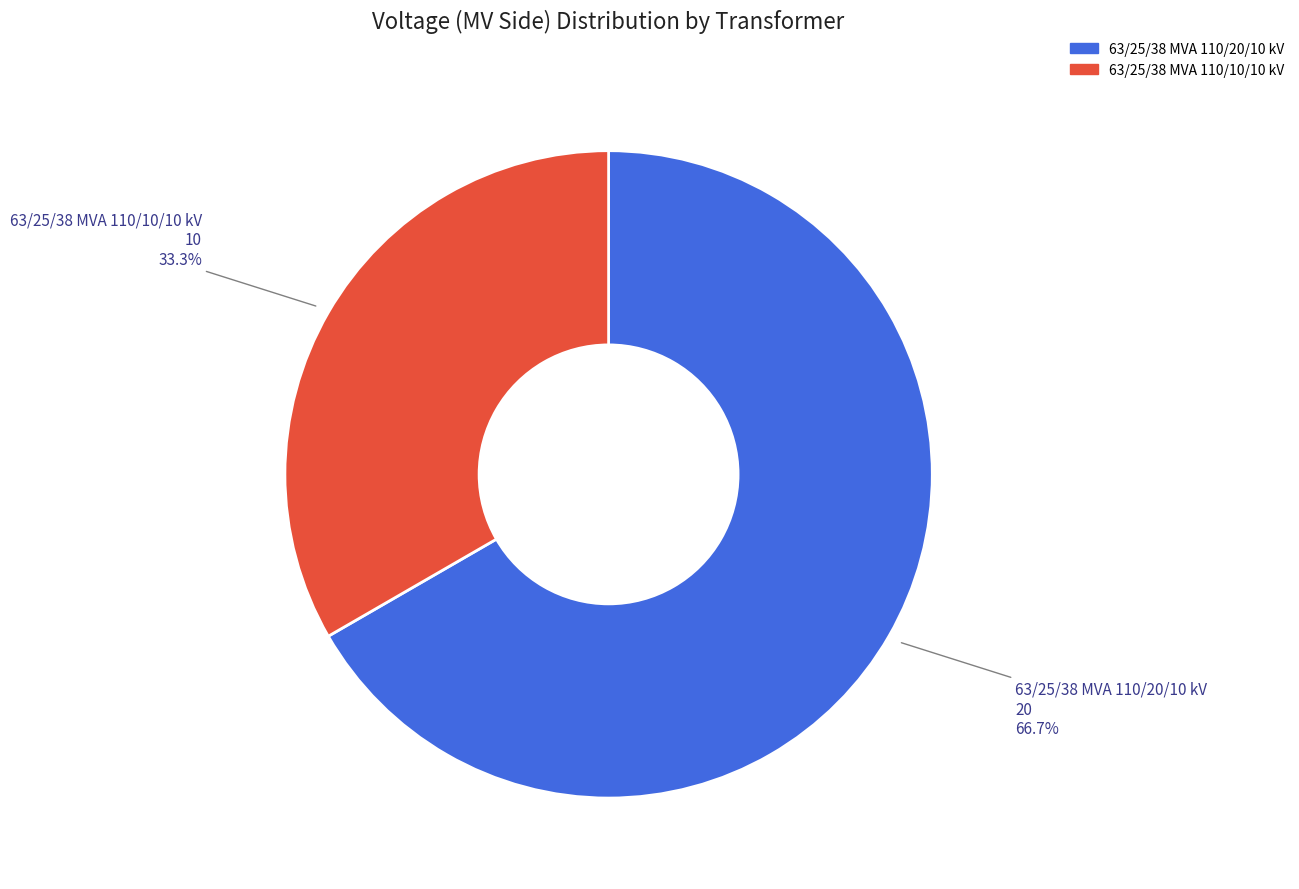

Rank the categories by value from lowest to highest.

63/25/38 MVA 110/10/10 kV, 63/25/38 MVA 110/20/10 kV